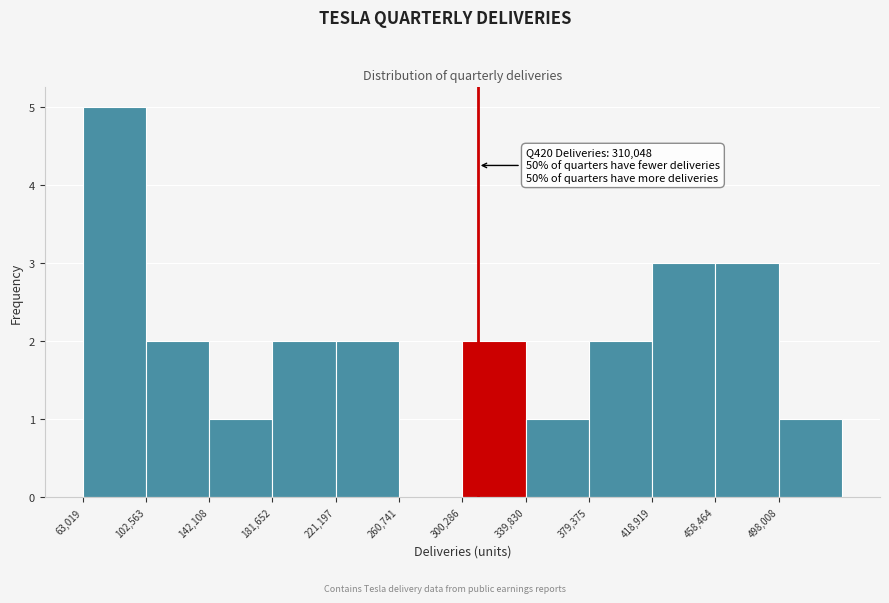

Which range on the x-axis has the tallest bar?

65000 to 105000